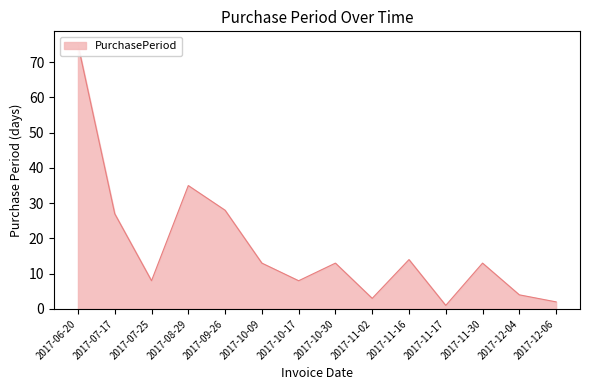

How many data points are less than 13?

6